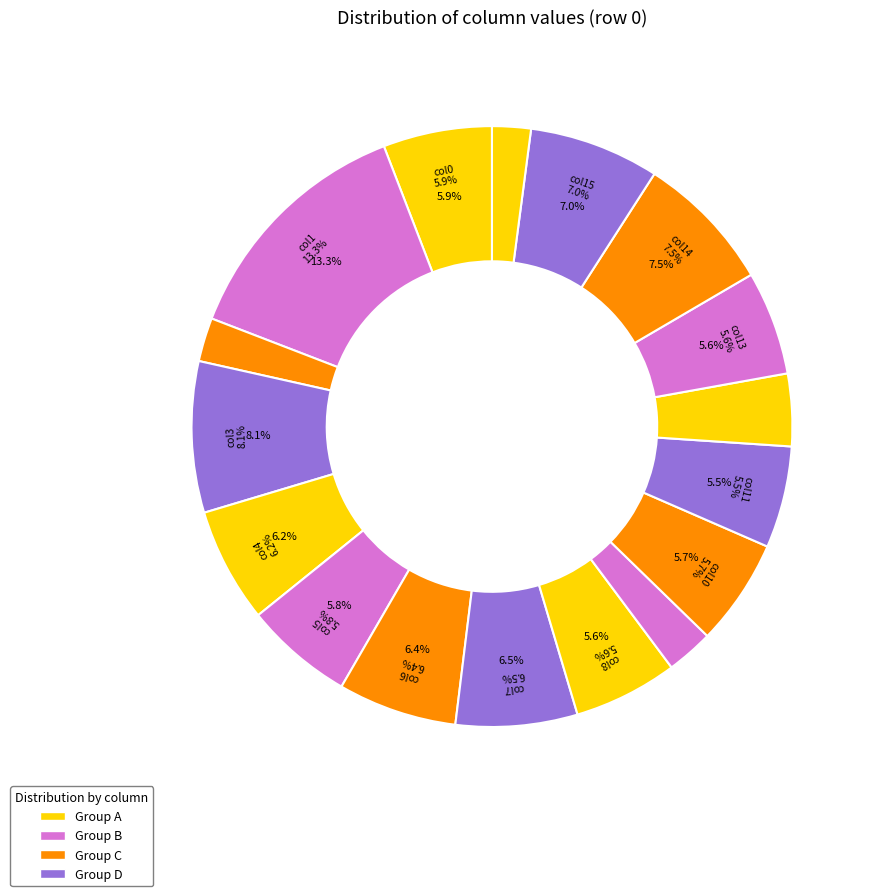

To the nearest percent, what portion does col13 represent?

6%